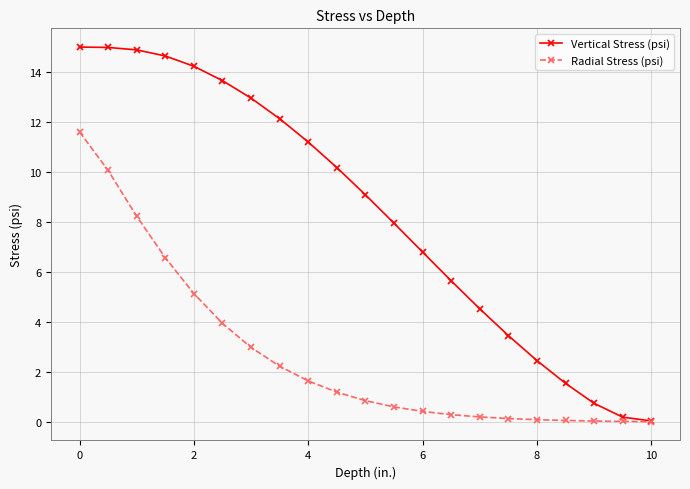

What is the value of the Vertical Stress (psi) point at the 12th from the left?

8.0